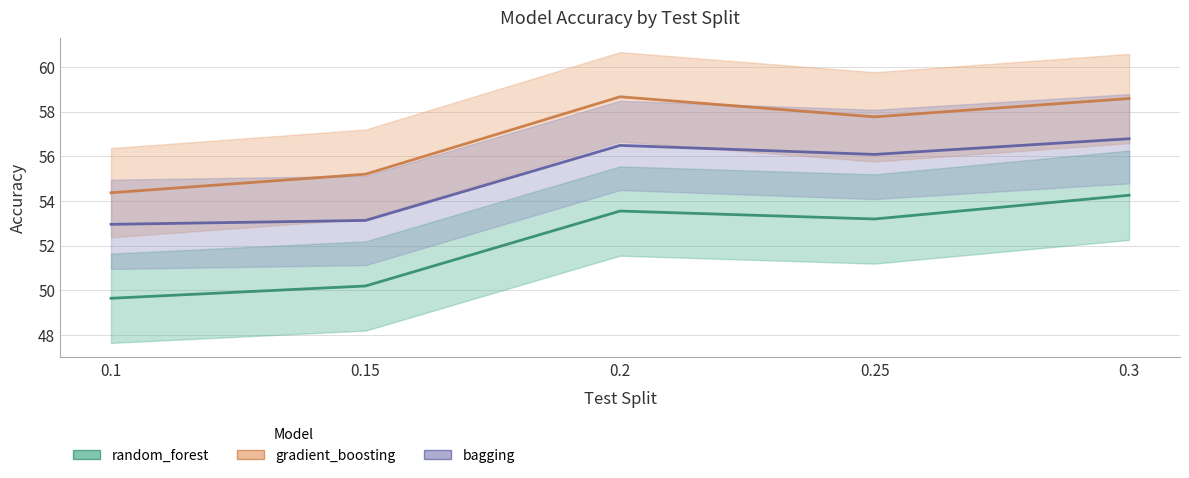

Reading left to right, list all the values displayed in this chart.

random_forest: 0.1=49.6	0.15=50.2	0.2=53.5	0.25=53.2	0.3=54.3
gradient_boosting: 0.1=54.4	0.15=55.2	0.2=58.7	0.25=57.8	0.3=58.6
bagging: 0.1=53.0	0.15=53.1	0.2=56.5	0.25=56.1	0.3=56.8